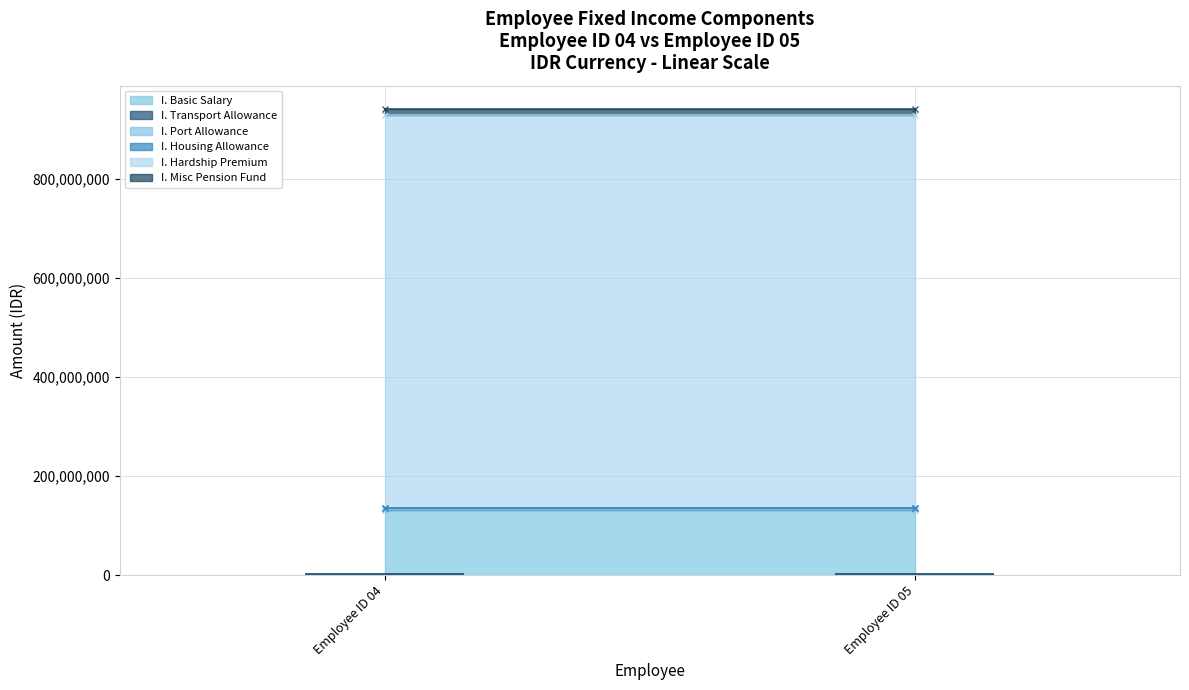

Count the number of data series in this chart.

6